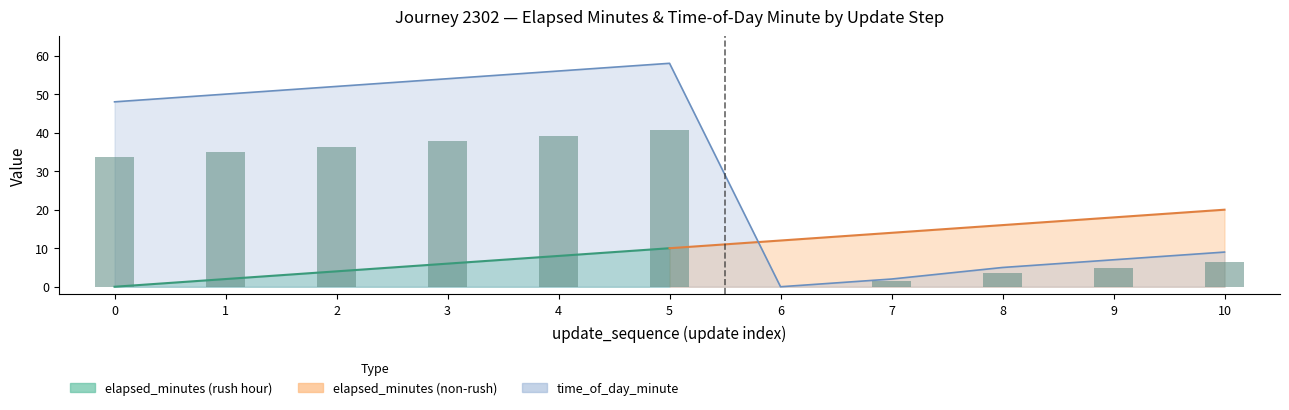

What is the difference between the time_of_day_minute values at 7 and 9?

5